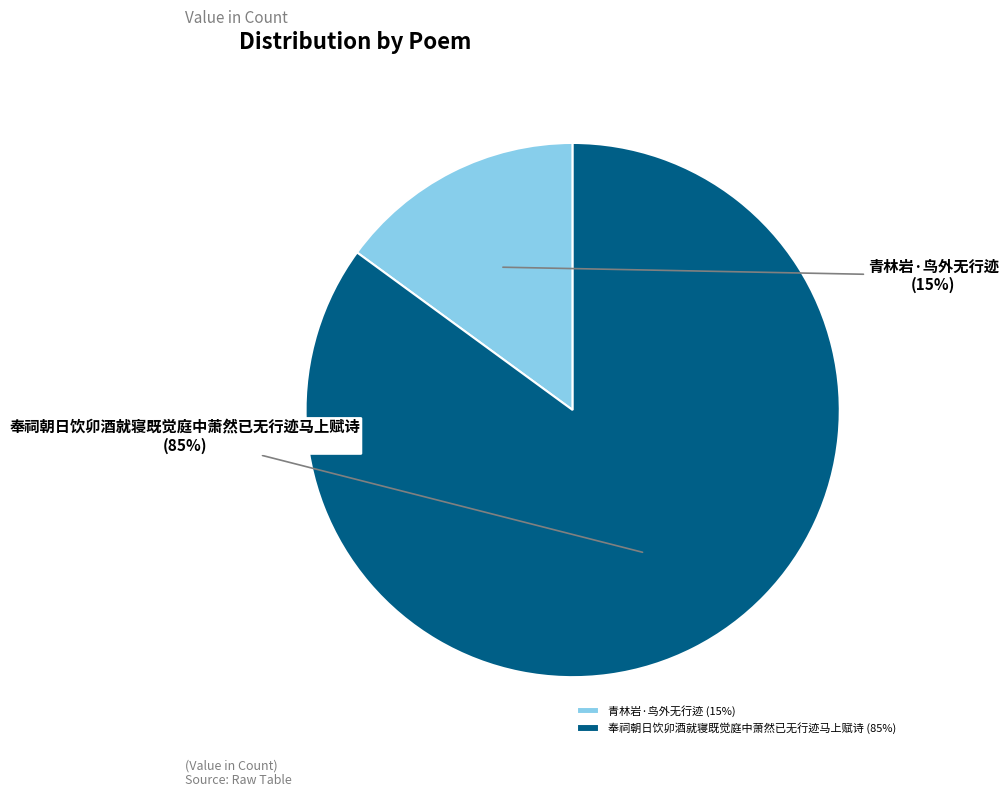

What is the change in value from 青林岩·鸟外无行迹 to 奉祠朝日饮卯酒就寝既觉庭中萧然已无行迹马上赋诗?

+885129